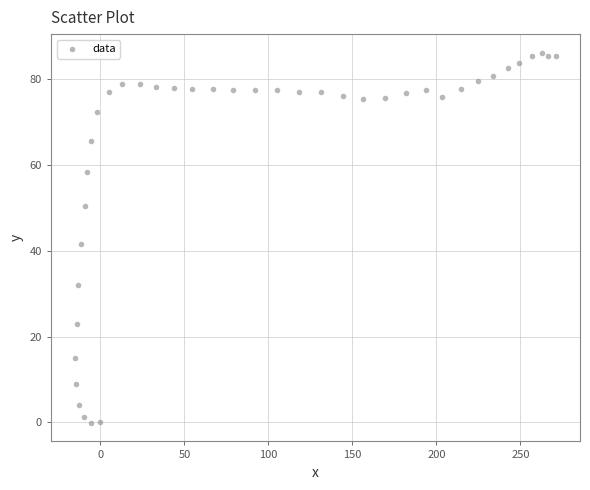

What is the range of X values (max minus min)?

286.2